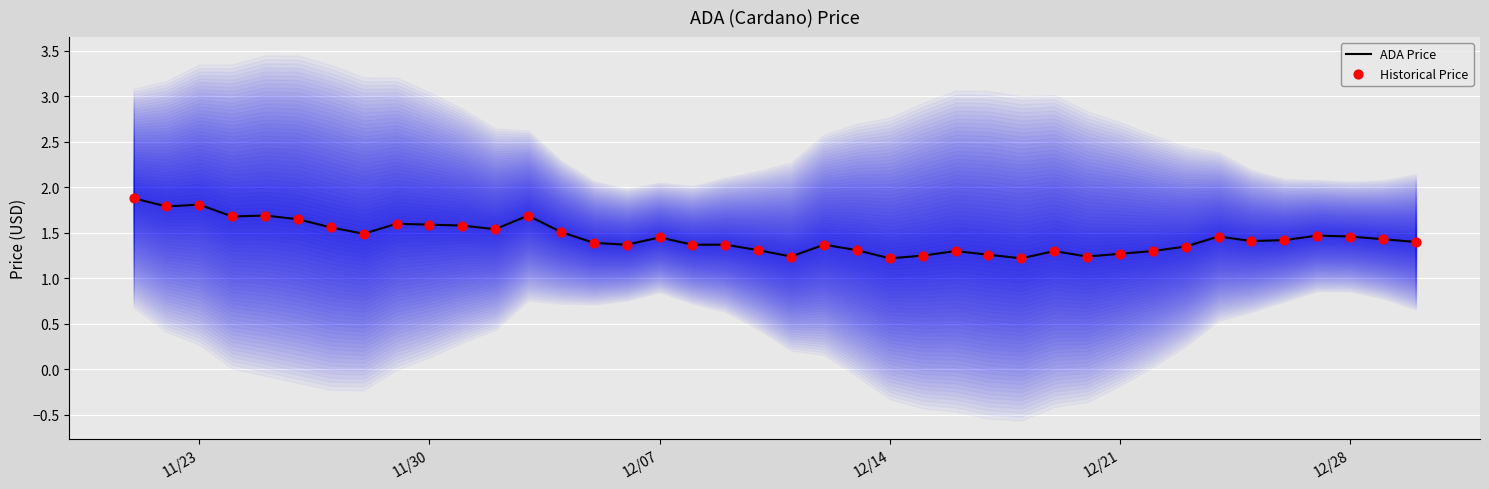

Is the value of ADA Price at 35 greater than the value of Historical Price at 17?

Yes